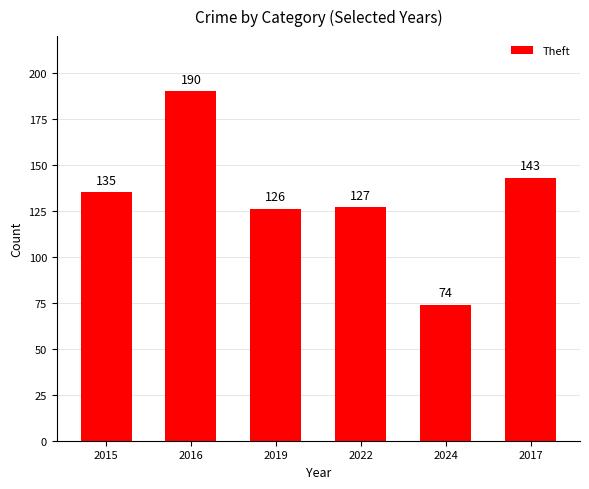

What is the sum of the values at 2015 and 2022?

262